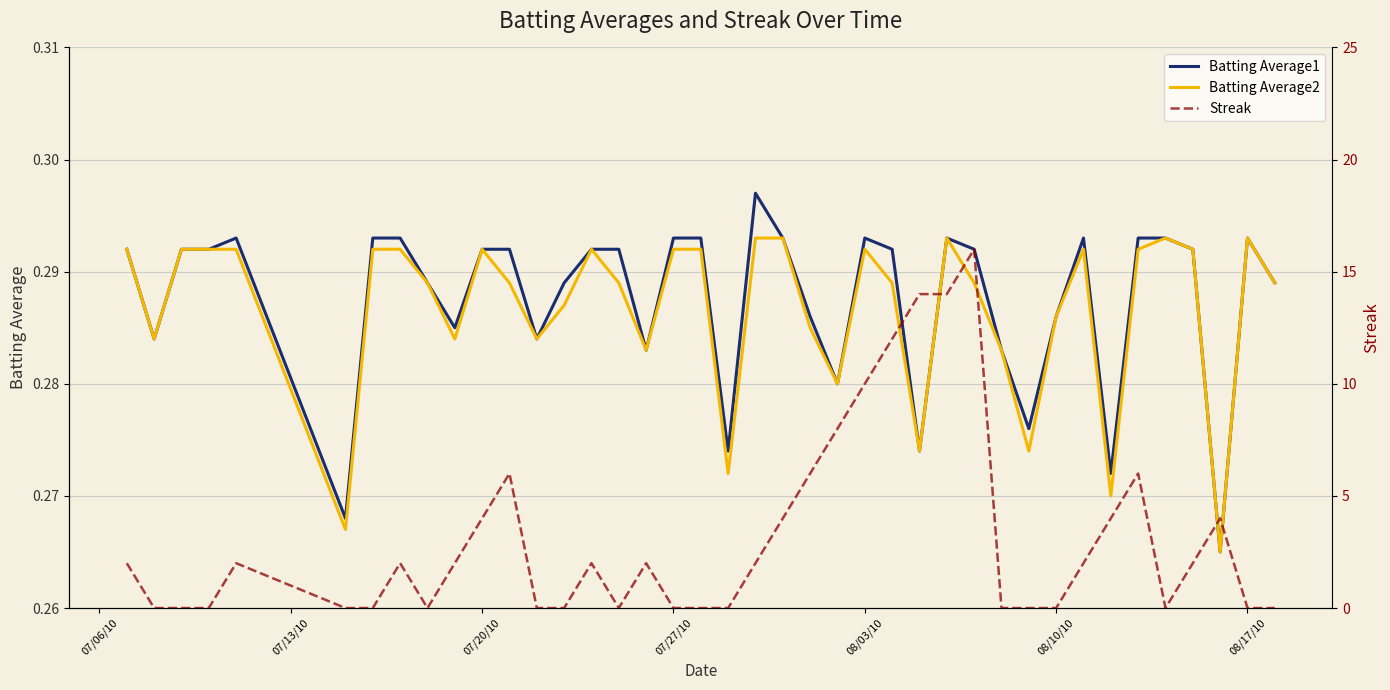

True or false: Batting Average1 has a value of 0.5 at 20.

False